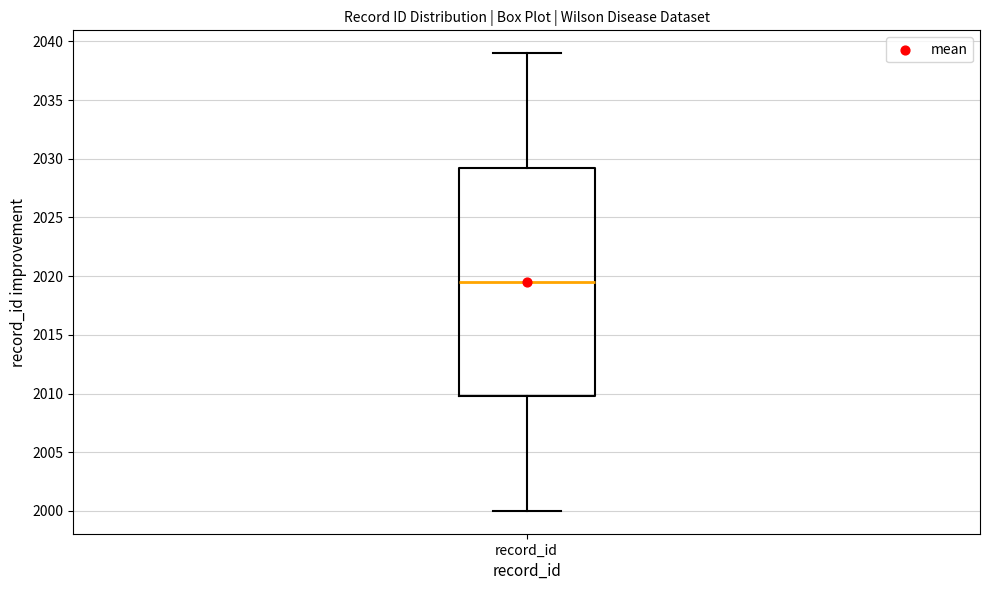

Transcribe this box plot: give where the median line is, the range the box spans, and where the two whiskers end, as read against the y-axis. The values are not printed on the chart, so give them approximately, as read against the axis.

median 2019.5, box 2010.0 to 2029.5, whiskers 2000.0 to 2039.0